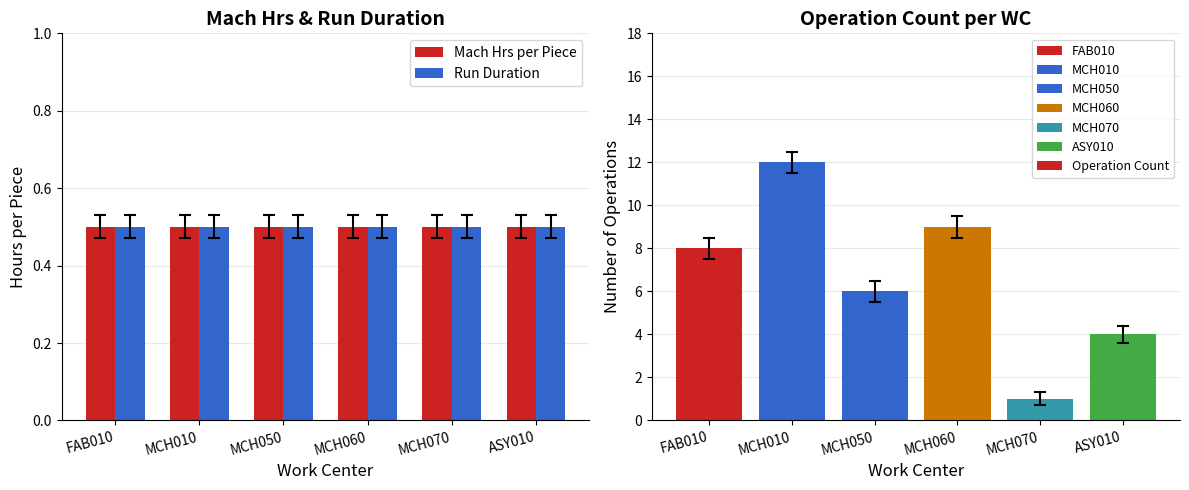

The value of Run Duration at MCH070 is 0.5. True or false?

True